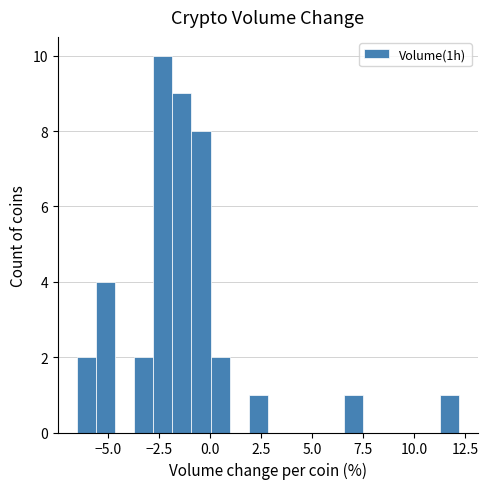

Around what value on the x-axis is the tallest bar? Give the approximate position of its centre, as read against the axis.

-2.5